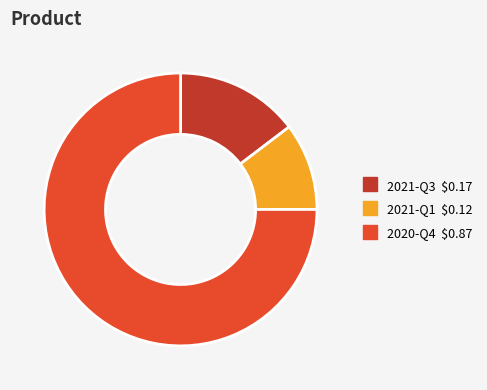

Is the sum of 2021-Q3 and 2020-Q4 greater than half?

Yes